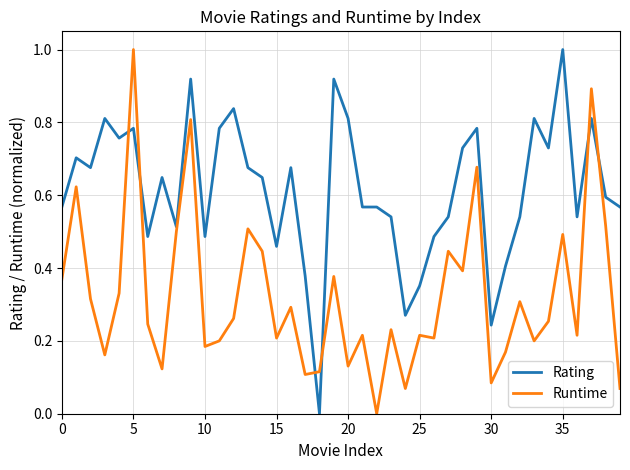

What is the maximum value for Rating?

1.0